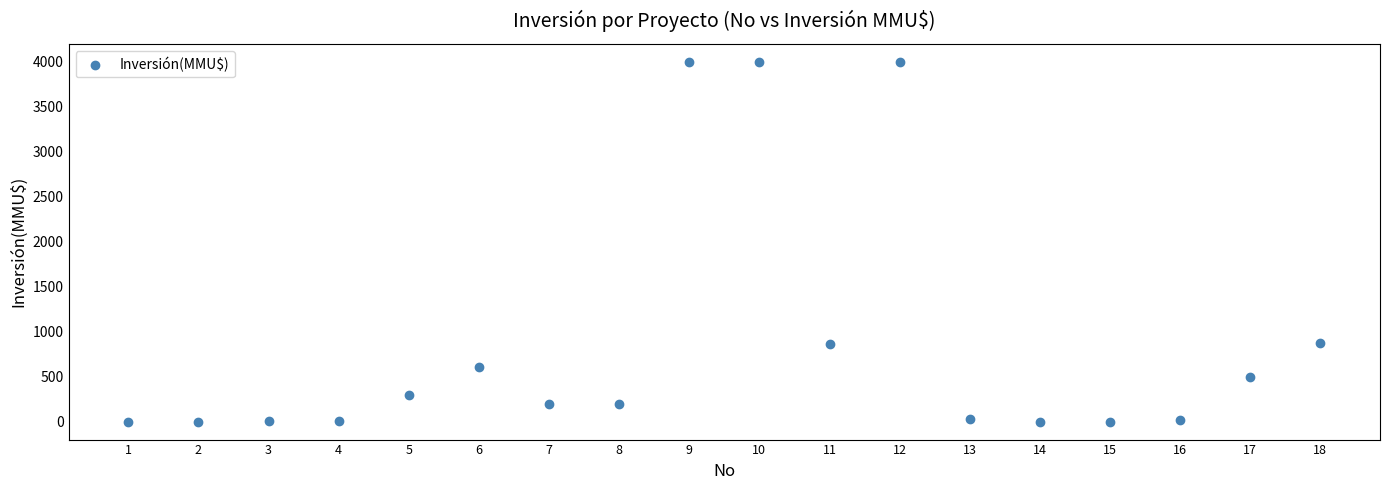

What is the range of X values (max minus min)?

17.0